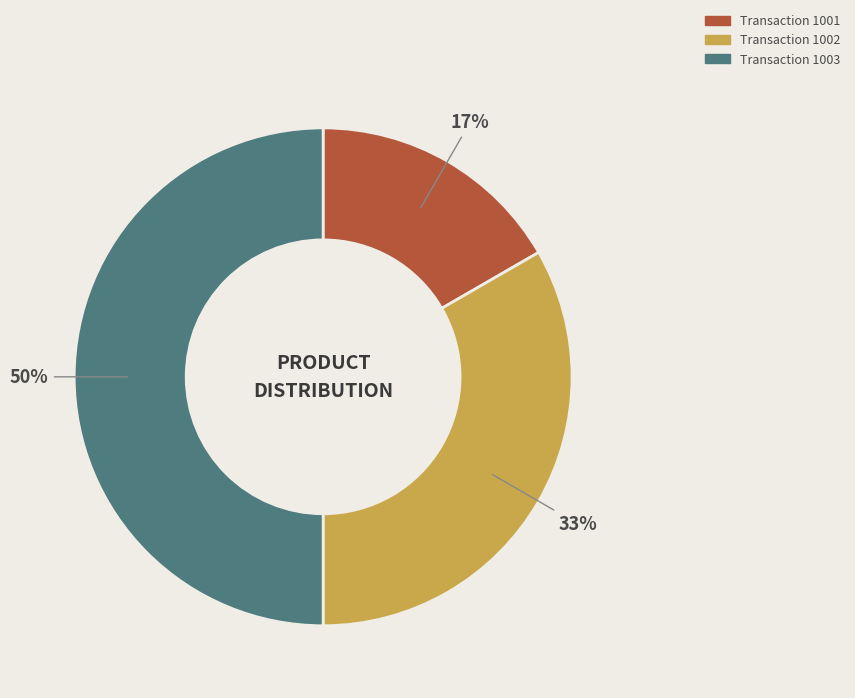

What is the largest slice in the pie chart?

Transaction 1003